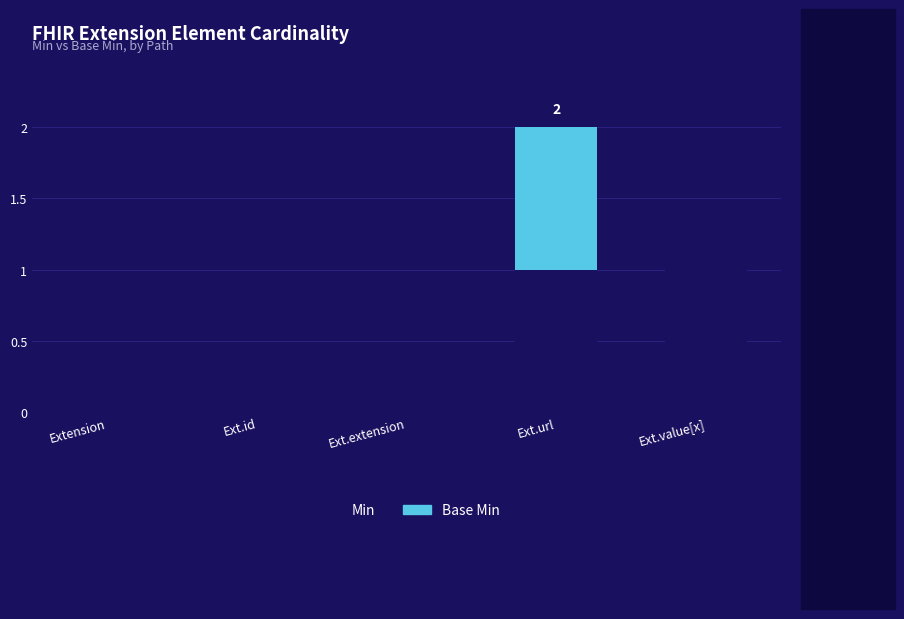

At which category is the sum across all series the highest?

Ext.url